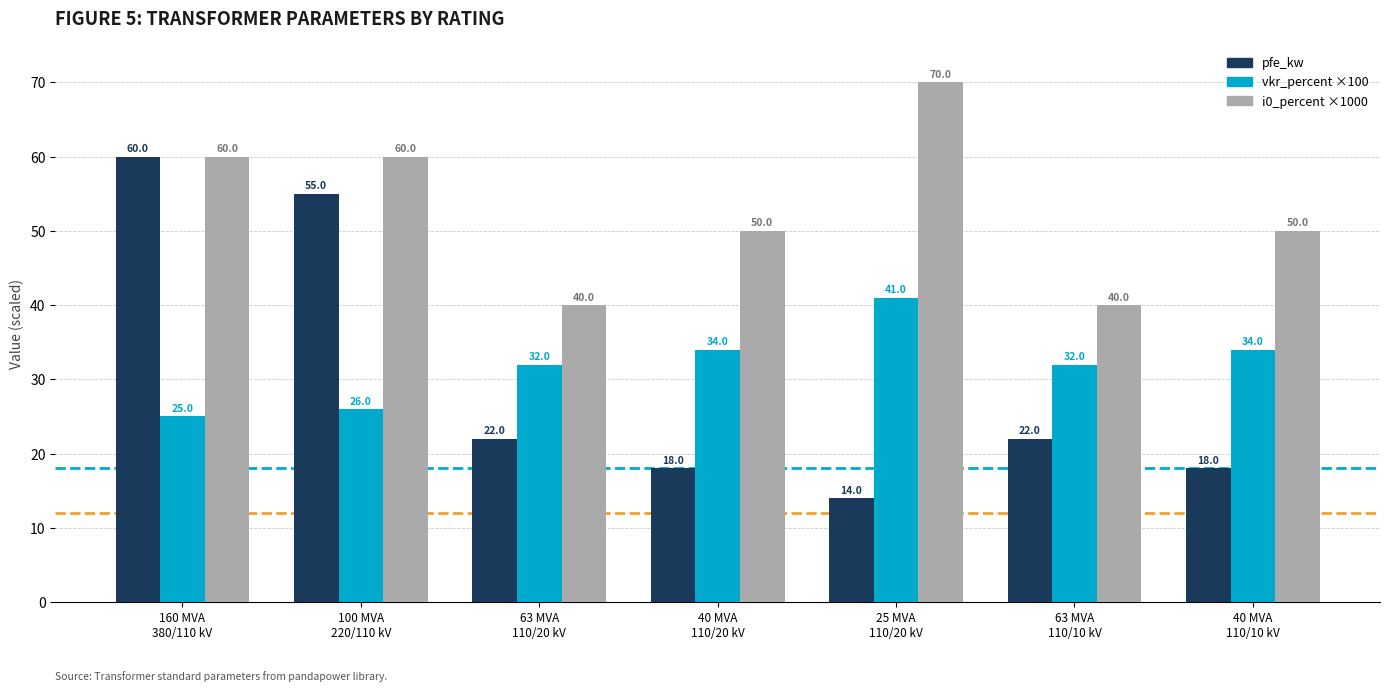

Which series has the largest total across all categories?

i0_percent ×1000